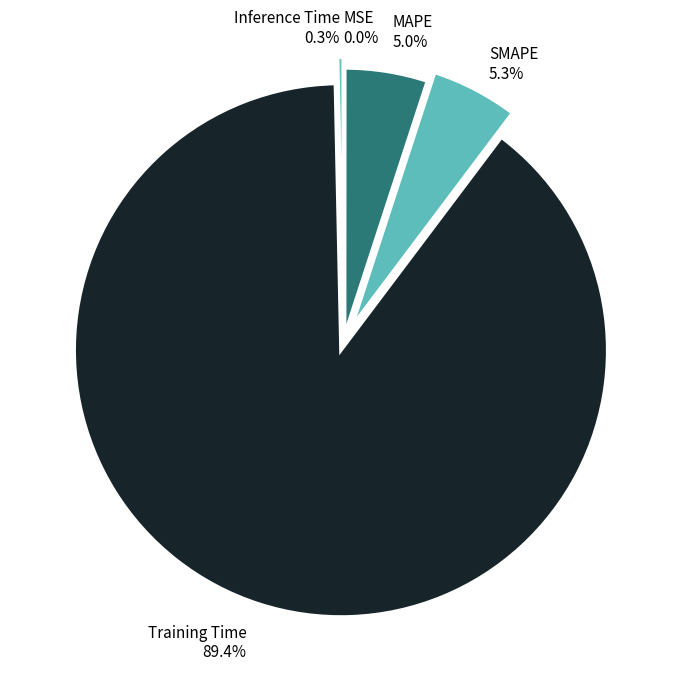

To the nearest percent, what is the combined percentage of Training Time and SMAPE?

95%